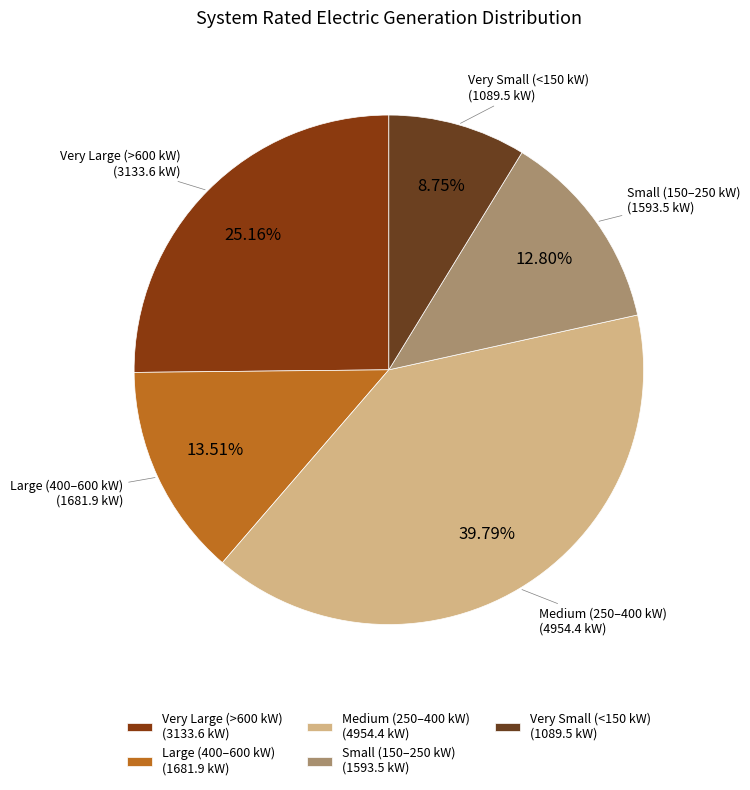

How many slices are in this pie chart?

5